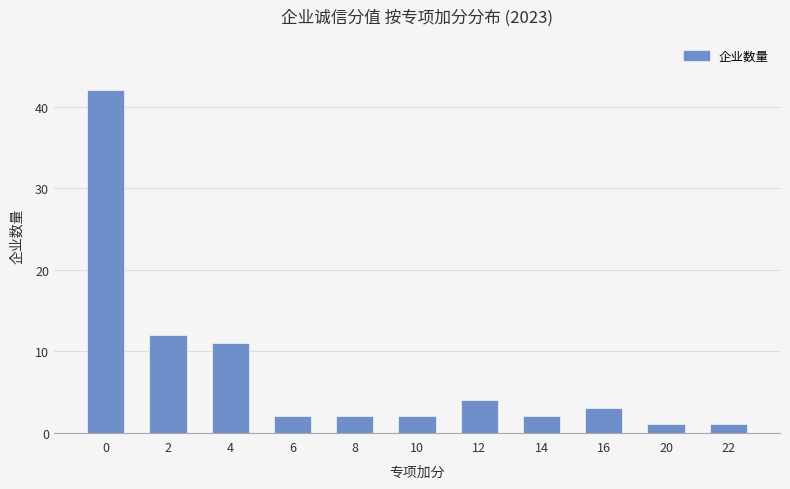

What is the difference between the values at 12 and 14?

2